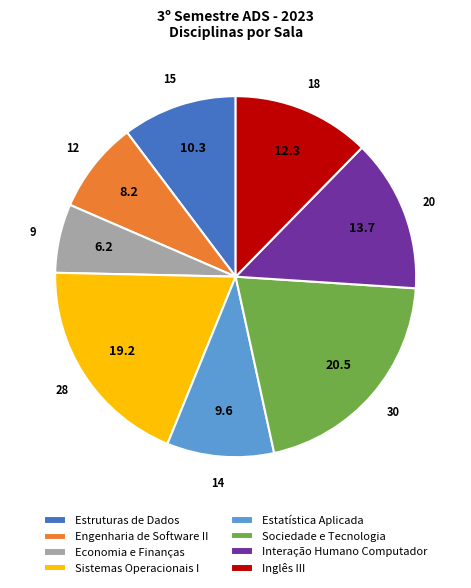

Is it true that Estatística Aplicada is 18% of the pie?

False